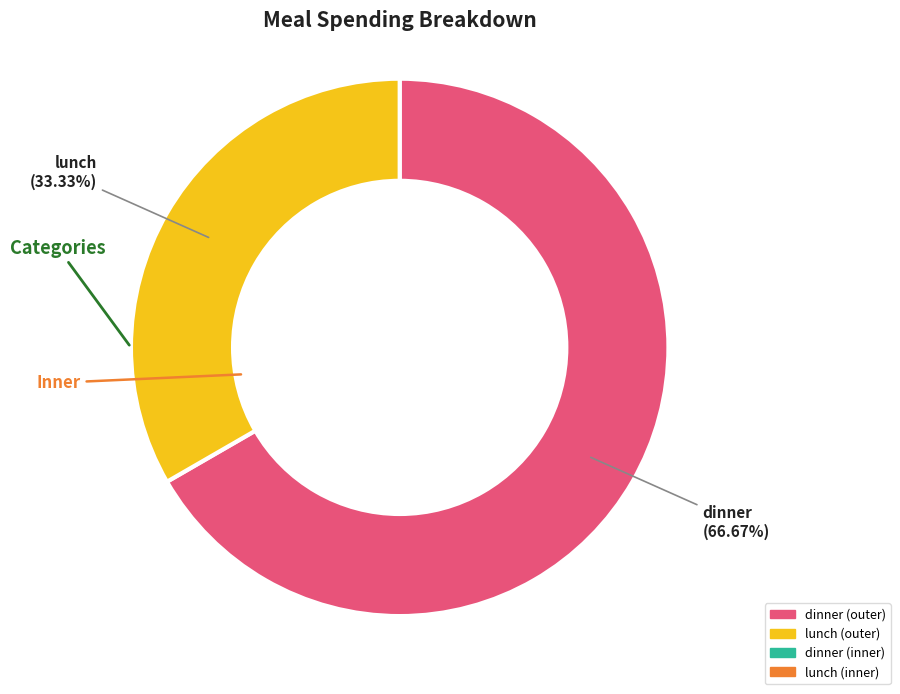

Which category has the biggest portion of the pie?

dinner